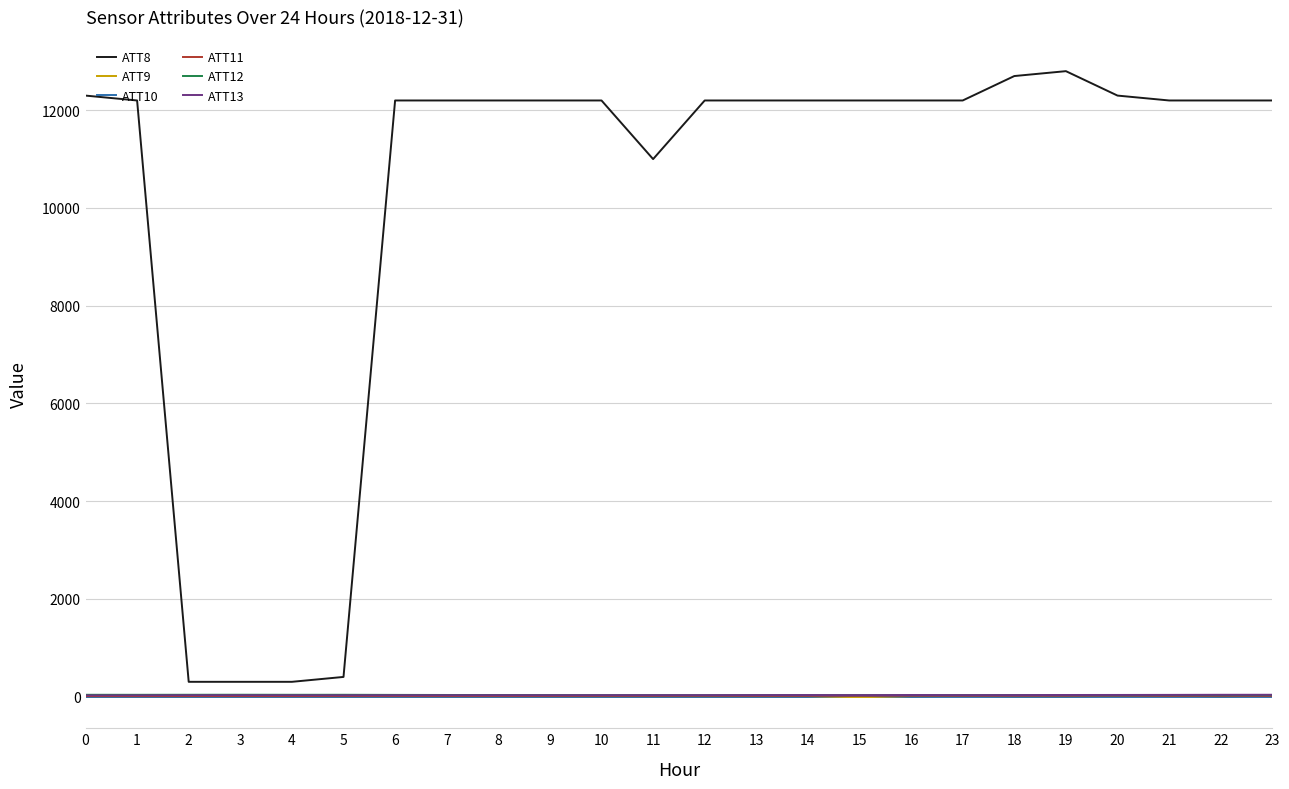

What is the difference between the maximum and minimum values in the ATT9 series?

37.6